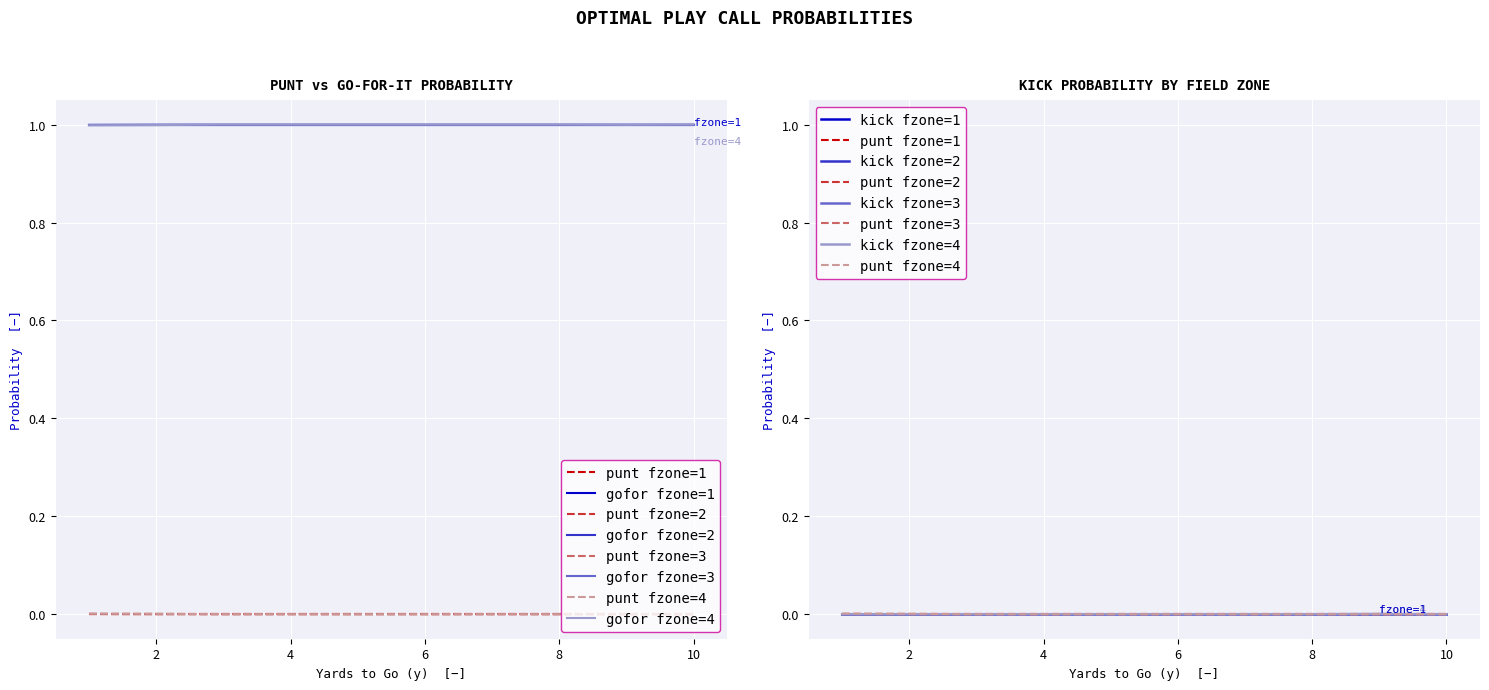

Reading left to right, list all the values displayed in this chart.

punt: 0.0	0.0	0.0	0.0	0.0	0.0	0.0	0.0	0.0	0.0	0.0	0.0	0.0	0.0	0.0	0.0	0.0	0.0	0.0	0.0	0.0	0.0	0.0	0.0	0.0	0.0	0.0	0.0	0.0	0.0	0.0	0.0	0.0	0.0	0.0	0.0	0.0	0.0	0.0	0.0
kick: 0.0	0.0	0.0	0.0	0.0	0.0	0.0	0.0	0.0	0.0	0.0	0.0	0.0	0.0	0.0	0.0	0.0	0.0	0.0	0.0	0.0	0.0	0.0	0.0	0.0	0.0	0.0	0.0	0.0	0.0	0.0	0.0	0.0	0.0	0.0	0.0	0.0	0.0	0.0	0.0
gofor: 1.0	1.0	1.0	1.0	1.0	1.0	1.0	1.0	1.0	1.0	1.0	1.0	1.0	1.0	1.0	1.0	1.0	1.0	1.0	1.0	1.0	1.0	1.0	1.0	1.0	1.0	1.0	1.0	1.0	1.0	1.0	1.0	1.0	1.0	1.0	1.0	1.0	1.0	1.0	1.0